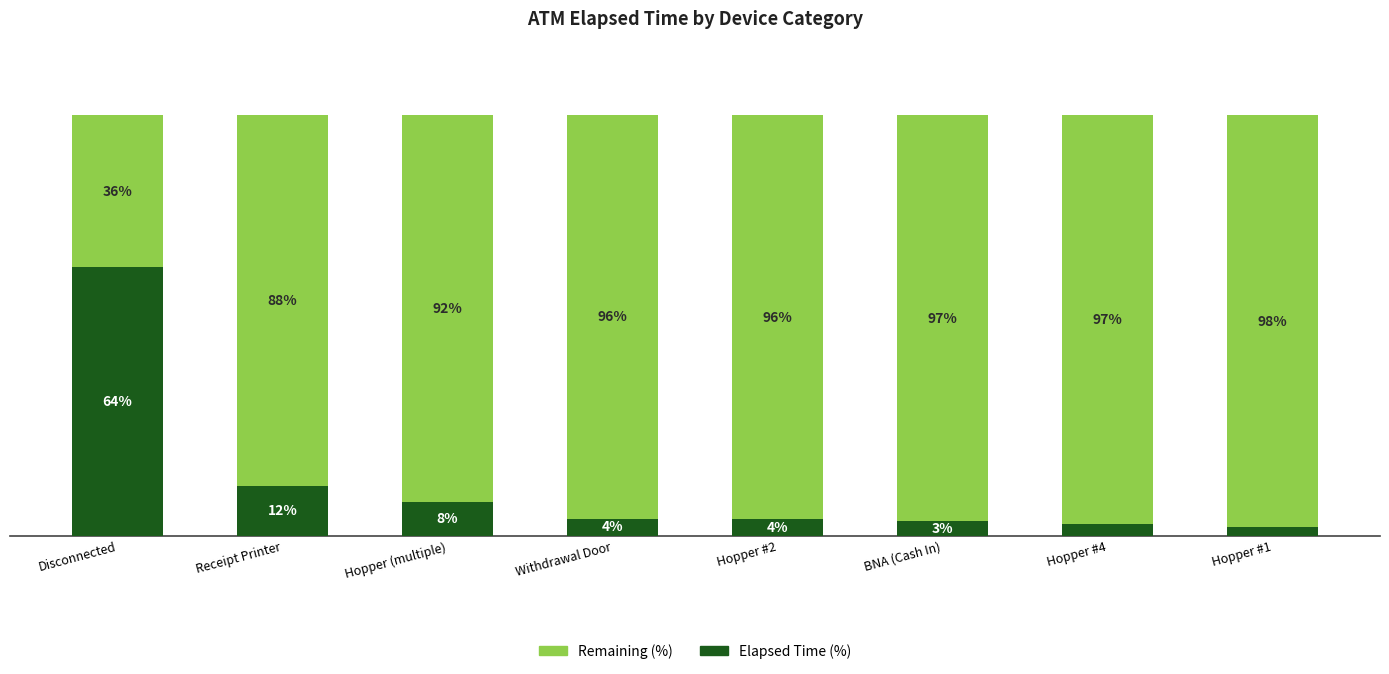

Where does the Elapsed Time (%) series first go above 4?

Disconnected